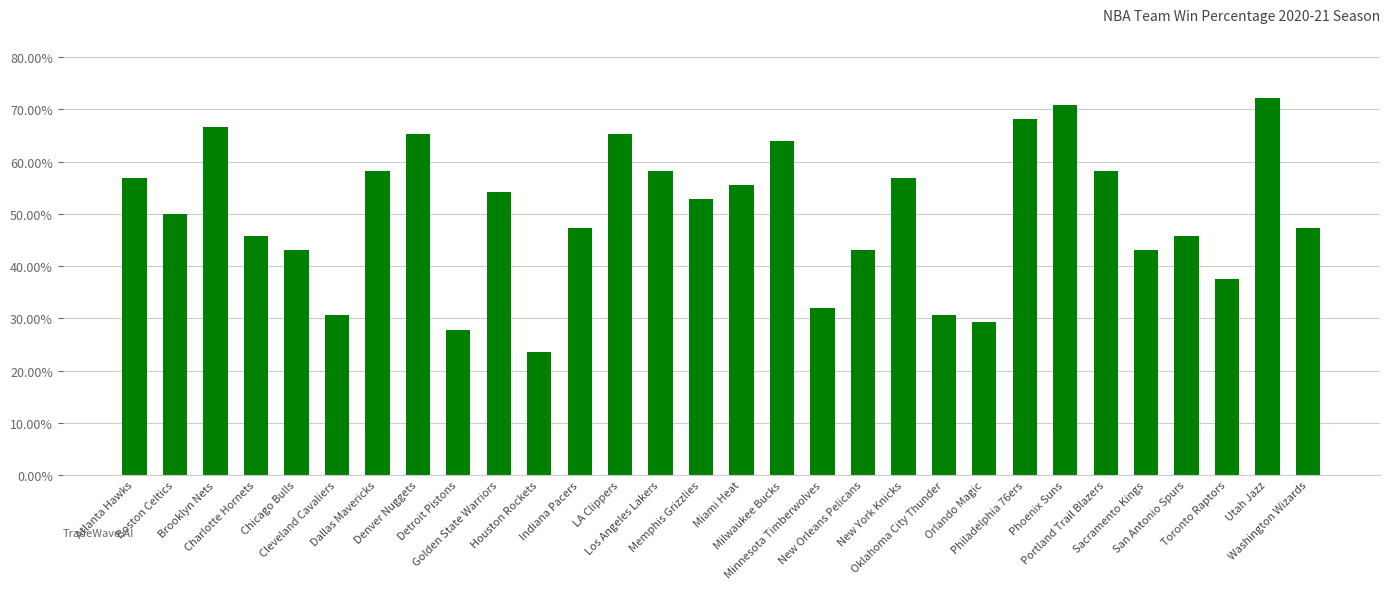

What is the greatest value displayed?

0.7